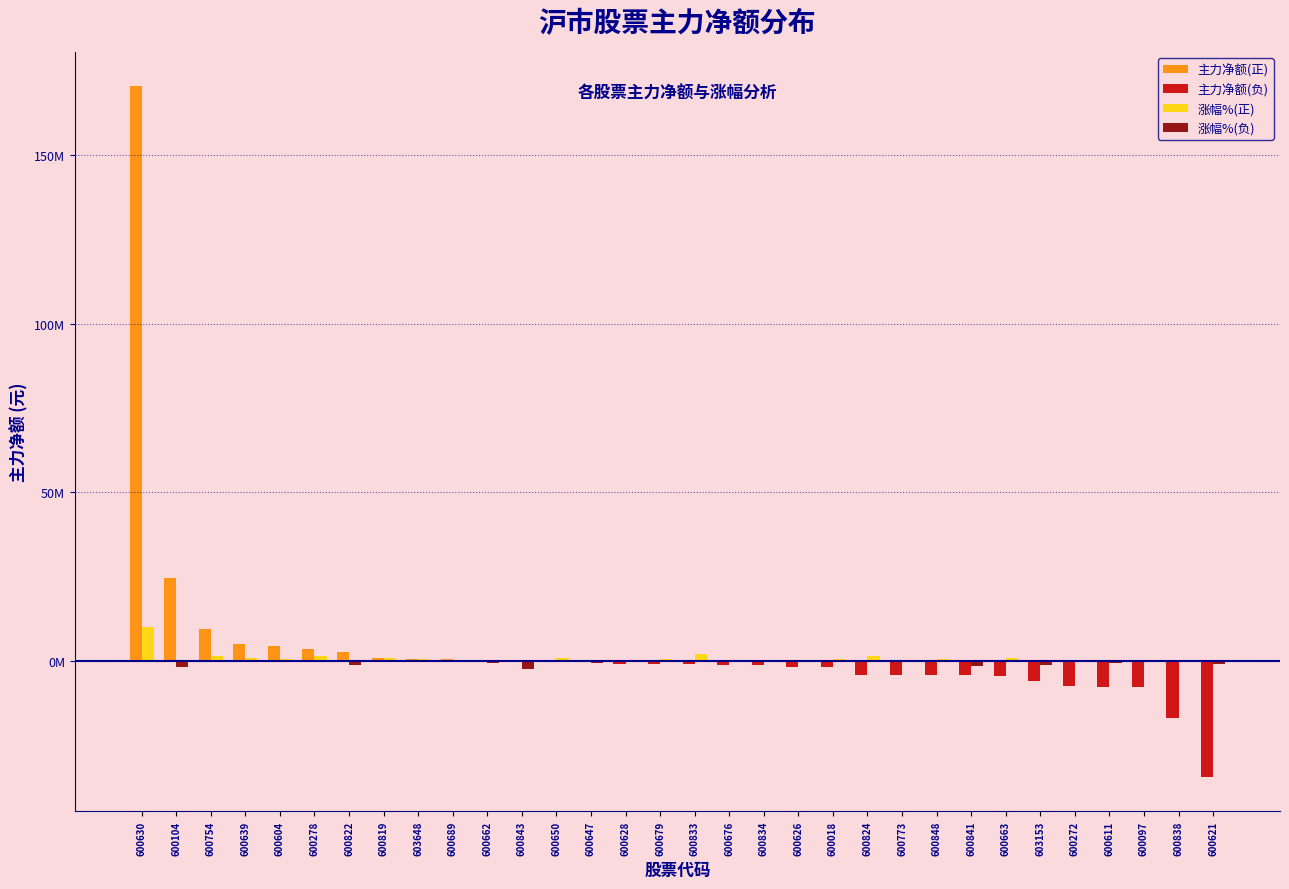

What are all the series names shown in the legend?

主力净额(正), 主力净额(负), 涨幅%(正), 涨幅%(负)